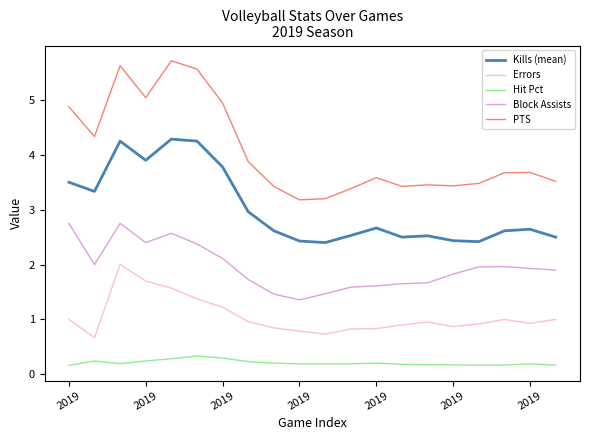

What is the maximum value for Errors?

2.0